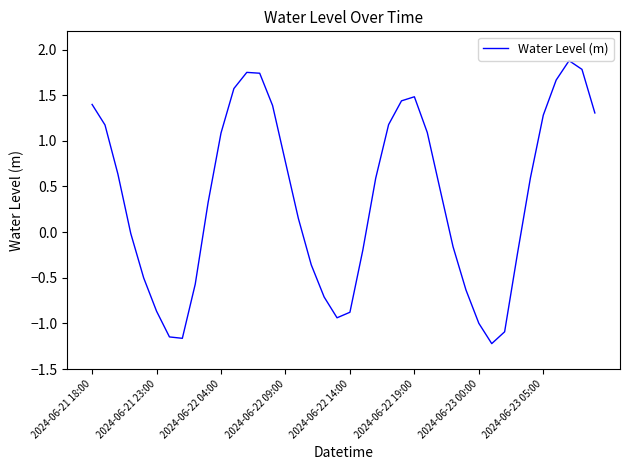

What is the difference between the maximum and minimum values?

3.1